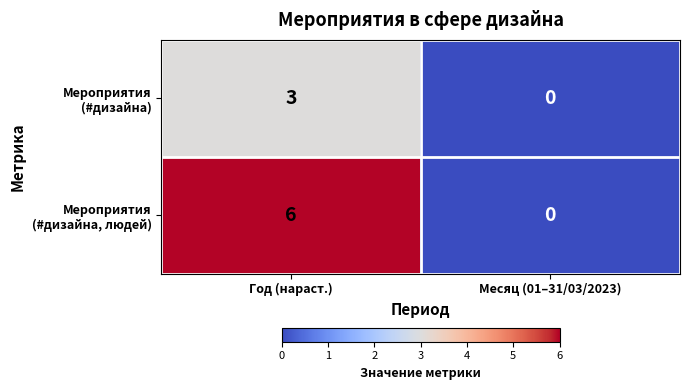

At which category is the sum across all series the highest?

Год (нараст.)